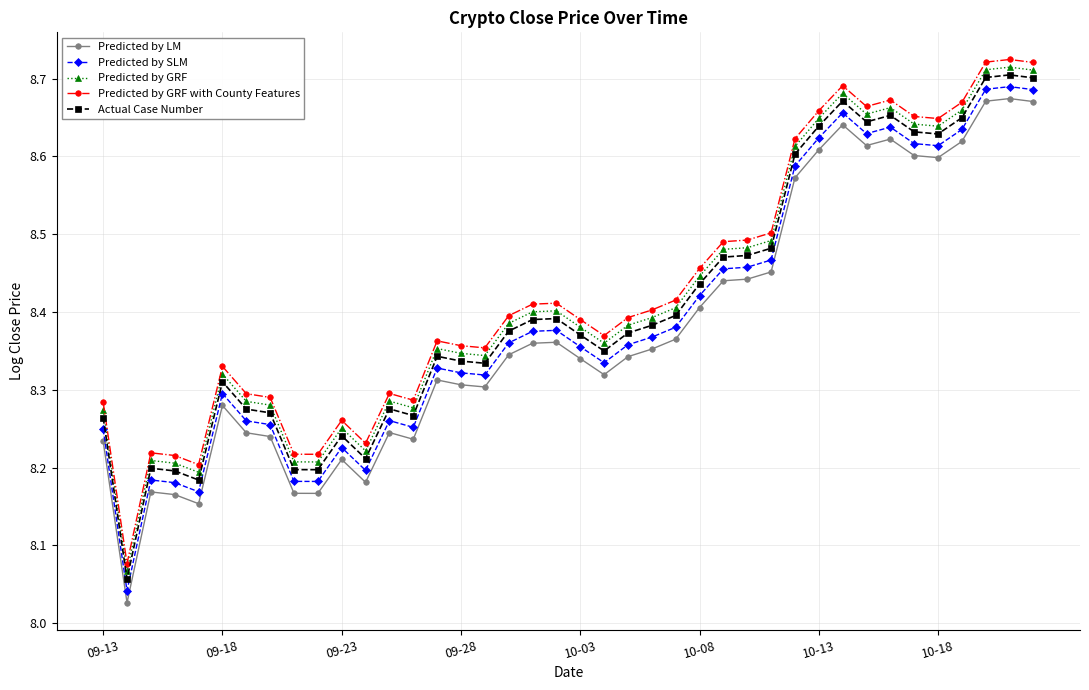

True or false: Predicted by GRF and Actual Case Number intersect in this chart.

False